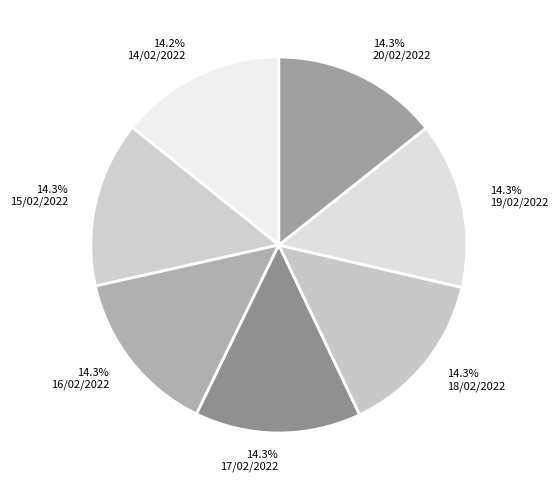

Is the sum of 14.3% 19/02/2022 and 14.3% 17/02/2022 greater than half?

No